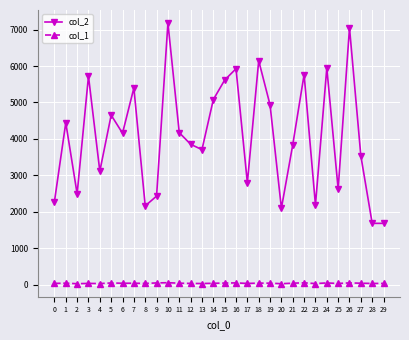

Which series has the largest total across all categories?

col_2